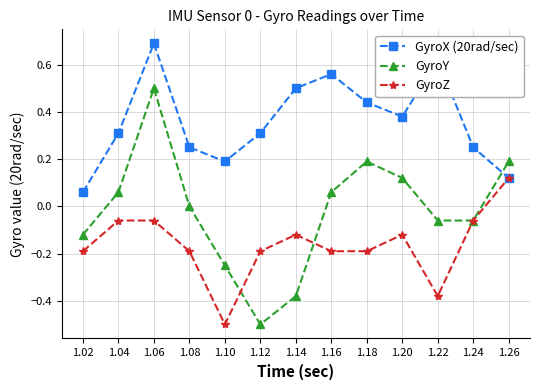

Where is the first local minimum for GyroZ?

1.10